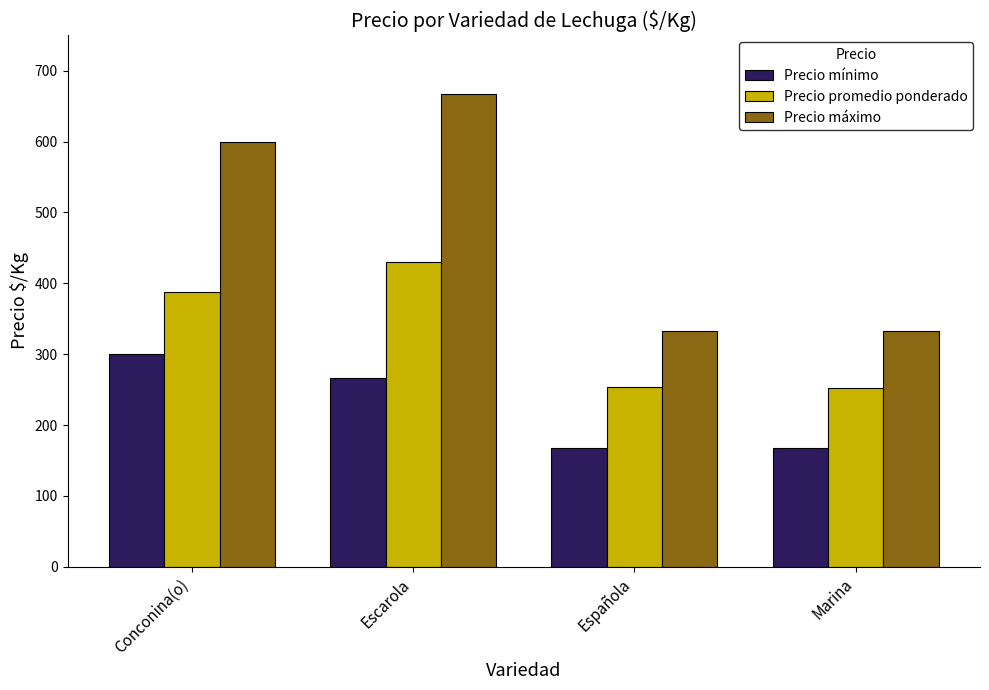

At which category does the chart reach its peak across all series?

Escarola